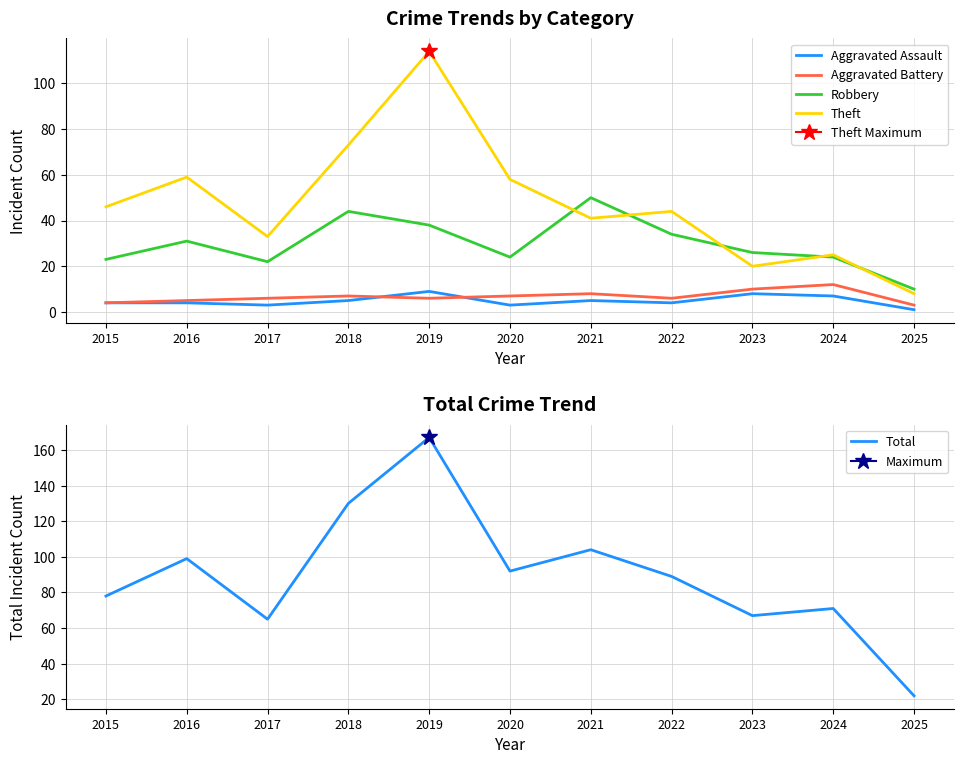

What is the difference between the maximum and second lowest values in the Robbery series?

28